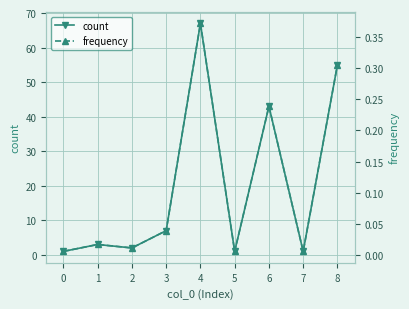

Reading left to right, list all the values displayed in this chart.

count: 1.0	3.0	2.0	7.0	67.0	1.0	43.0	1.0	55.0
frequency: 0.0	0.0	0.0	0.0	0.4	0.0	0.2	0.0	0.3